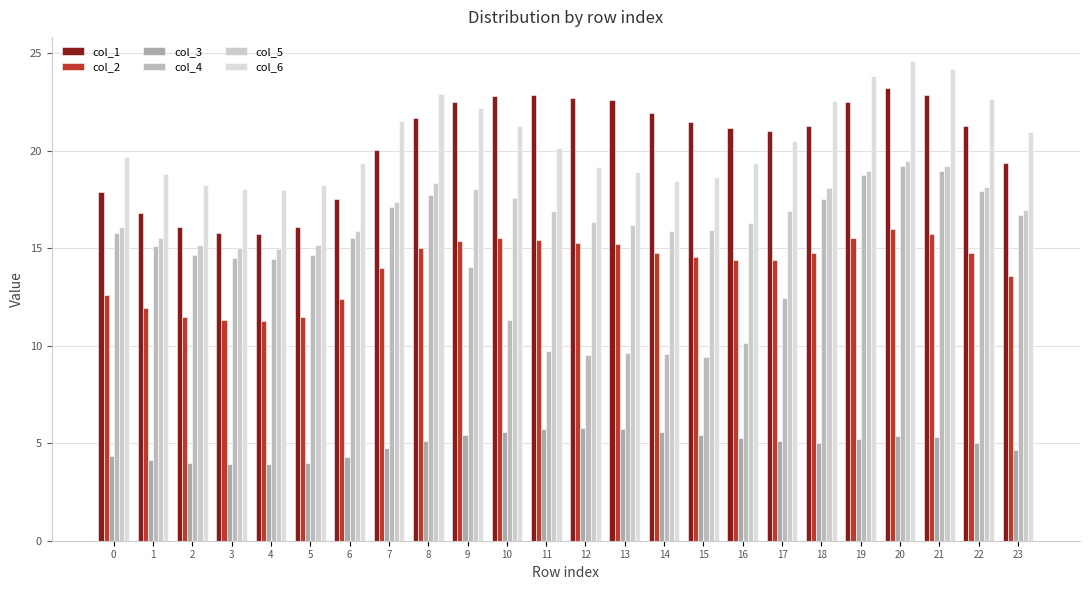

Reading left to right, list all the values displayed in this chart.

col_1: 17.9	16.8	16.1	15.8	15.7	16.1	17.5	20.0	21.7	22.5	22.8	22.8	22.7	22.6	21.9	21.4	21.1	21.0	21.3	22.5	23.2	22.8	21.2	19.4
col_2: 12.6	11.9	11.5	11.3	11.3	11.5	12.4	14.0	15.0	15.4	15.5	15.4	15.3	15.2	14.8	14.5	14.4	14.4	14.7	15.5	16.0	15.7	14.7	13.5
col_3: 4.3	4.1	4.0	4.0	3.9	4.0	4.3	4.8	5.1	5.4	5.6	5.7	5.8	5.7	5.6	5.4	5.3	5.1	5.0	5.2	5.4	5.3	5.0	4.6
col_4: 15.8	15.1	14.7	14.5	14.4	14.6	15.5	17.1	17.7	14.0	11.3	9.7	9.5	9.6	9.6	9.4	10.2	12.5	17.5	18.7	19.2	19.0	17.9	16.7
col_5: 16.1	15.5	15.1	15.0	15.0	15.1	15.9	17.4	18.3	18.0	17.5	16.9	16.3	16.2	15.9	15.9	16.3	16.9	18.1	19.0	19.5	19.2	18.1	17.0
col_6: 19.7	18.8	18.2	18.0	18.0	18.2	19.4	21.5	22.9	22.2	21.3	20.1	19.2	18.9	18.4	18.6	19.4	20.5	22.5	23.8	24.6	24.2	22.6	20.9